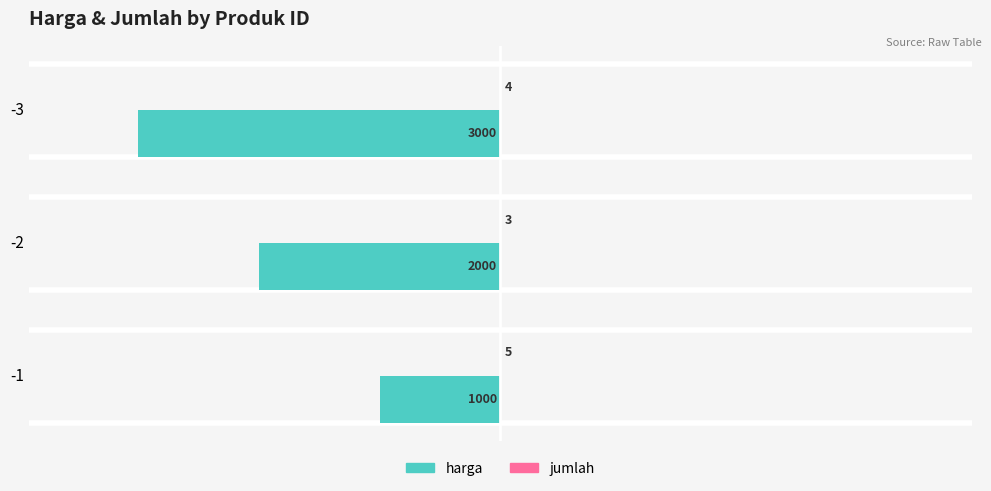

How many harga values are between -3000 and -1000?

3